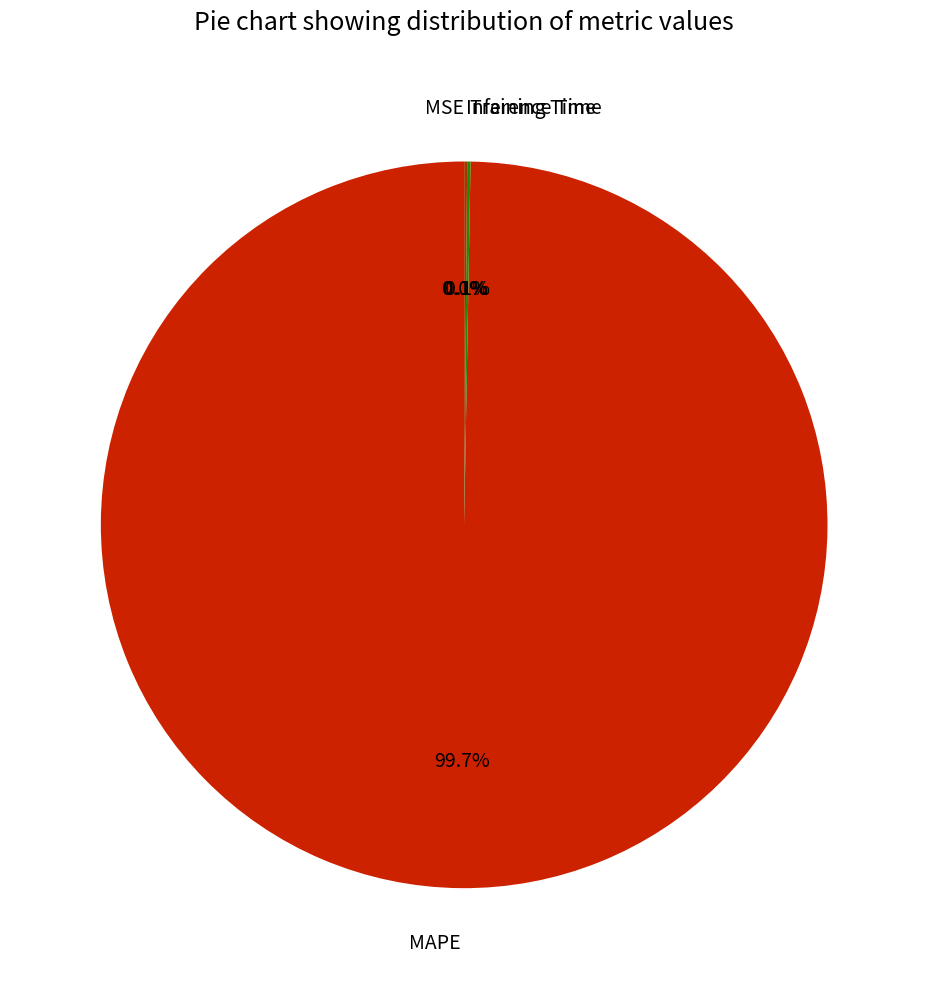

To the nearest percent, what is the difference between the largest and smallest slice percentages?

100%